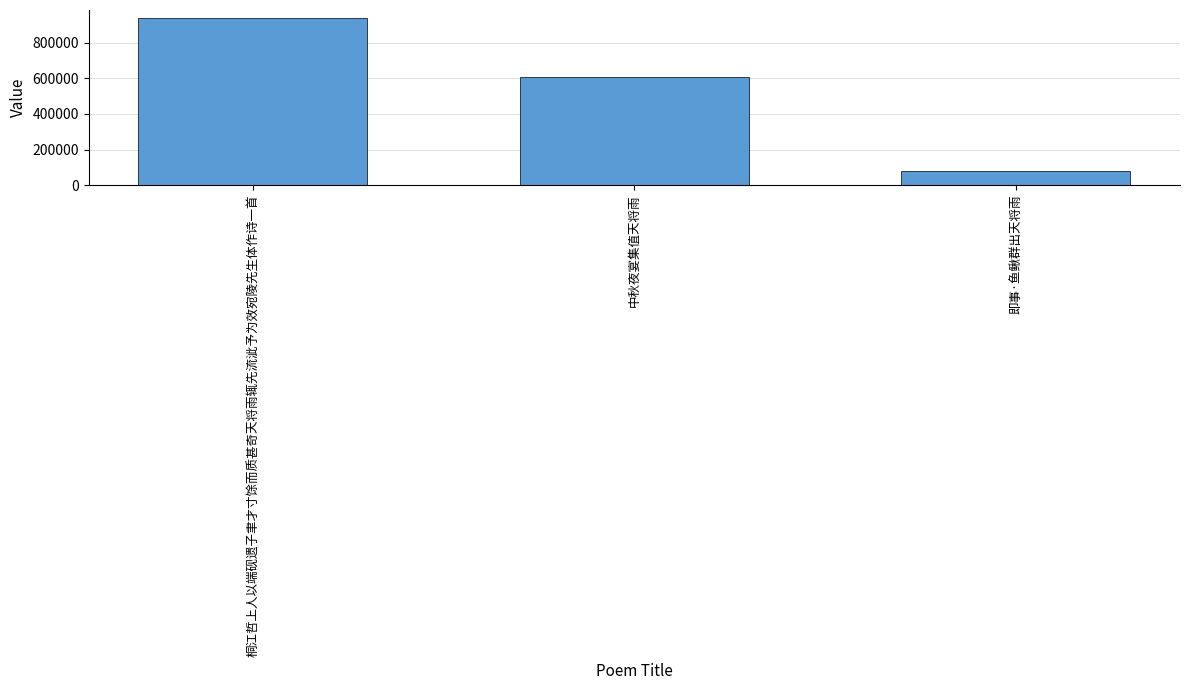

Approximately how many times larger is the value at 桐江哲上人以端砚遗子聿才寸馀而质甚奇天将雨辄先流泚予为效宛陵先生体作诗一首 compared to 即事·鱼鳅群出天将雨?

12.0